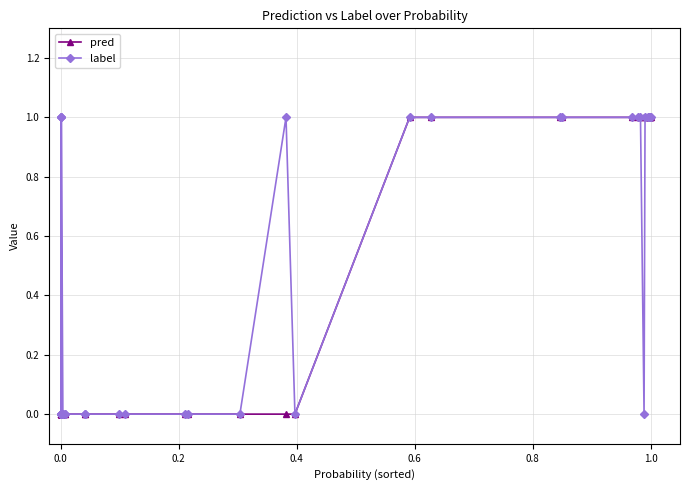

Which series has the largest total across all categories?

label